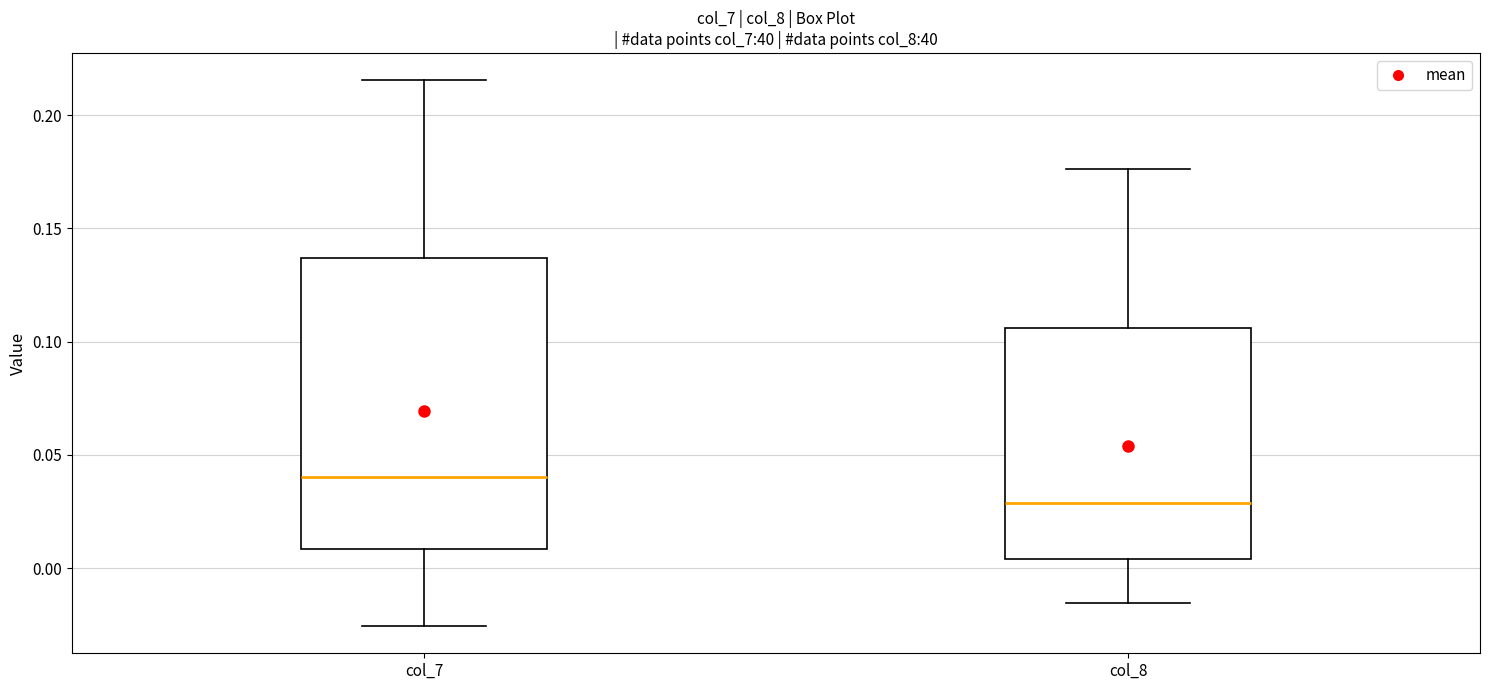

Which box has the highest median line?

col_7